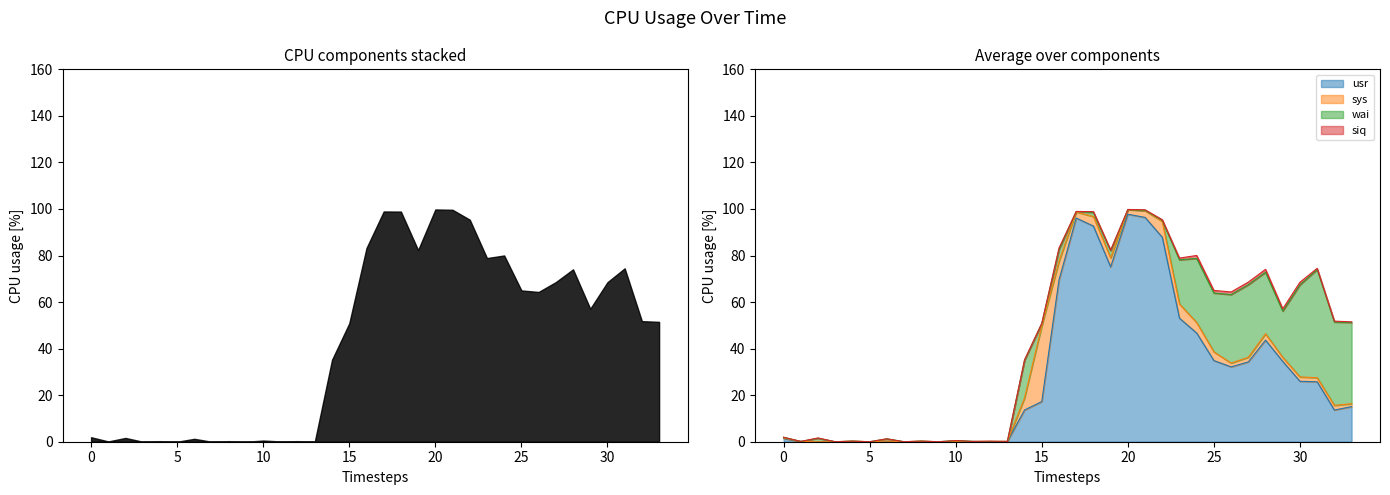

What is the average value of the sys series?

2.9